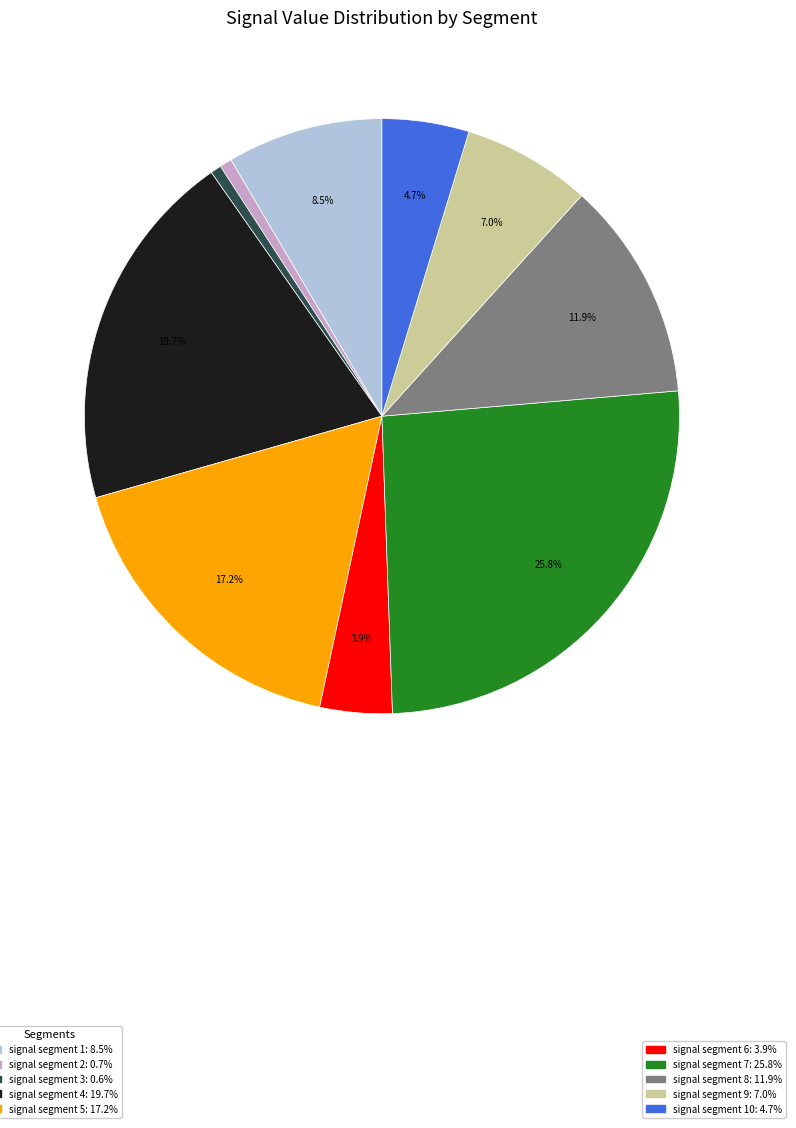

Is there any slice that represents more than half of the pie?

No